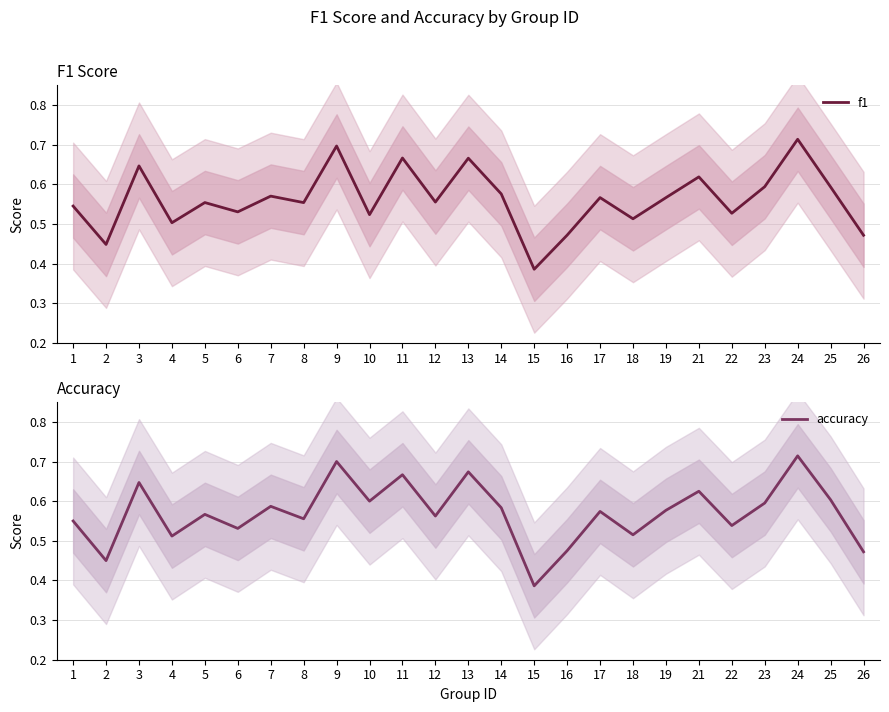

True or false: accuracy and f1 cross at least once.

False